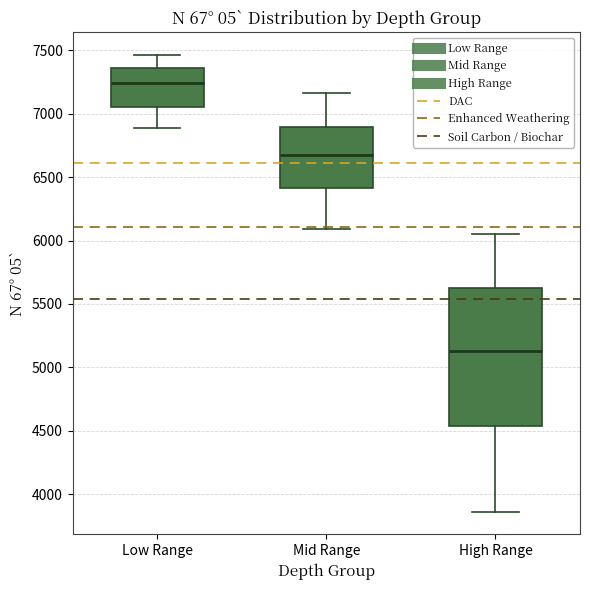

Where does the lower whisker of the box for Low Range end on the y-axis? The values are not printed on the chart, so give them approximately, as read against the axis.

6900